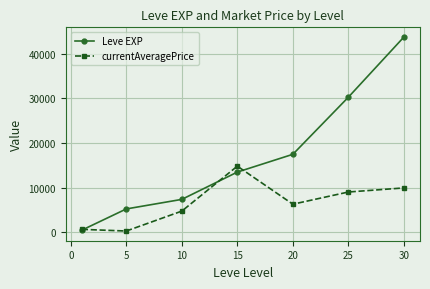

True or false: currentAveragePrice has more than 2 points higher than both neighbors.

False